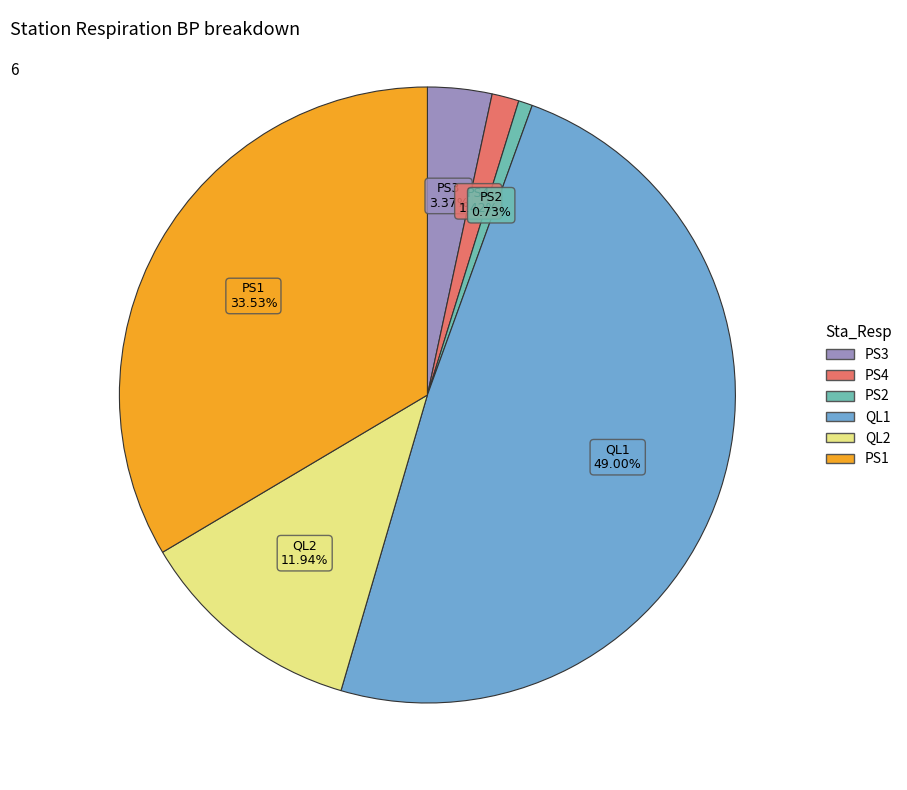

To the nearest percent, what is the average slice percentage?

17%